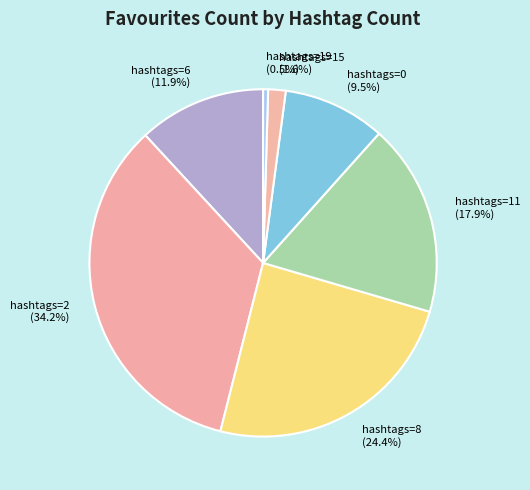

How many segments does this pie chart have?

7